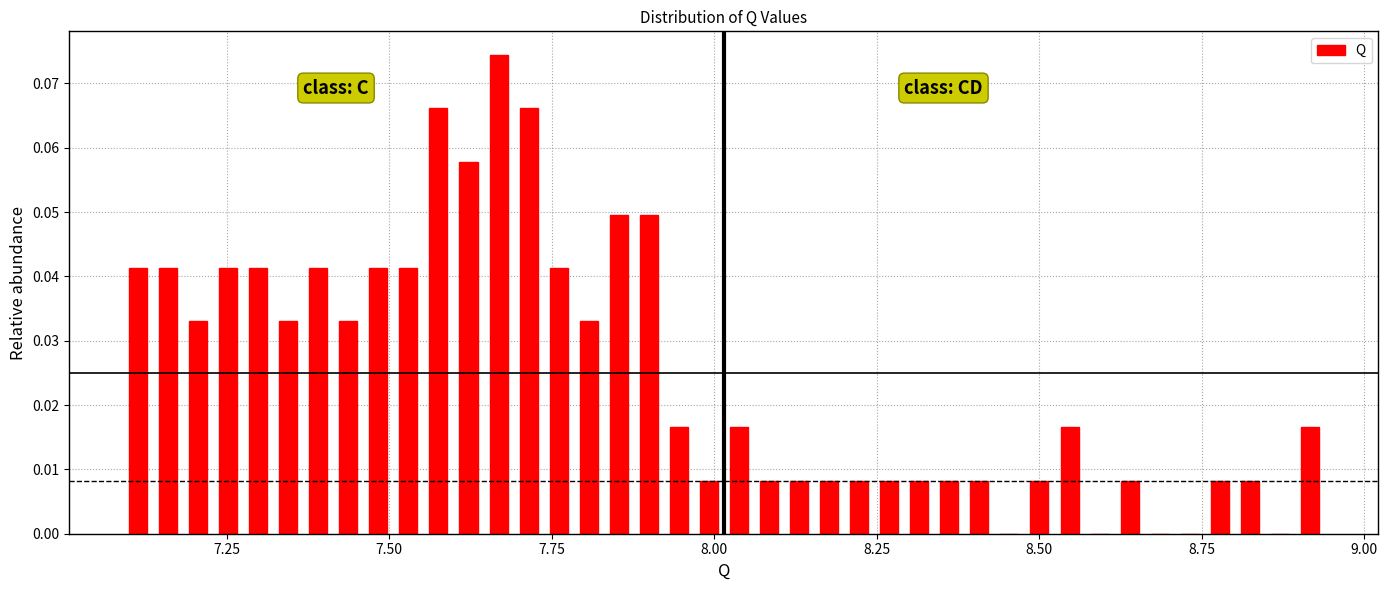

Read against the x-axis, roughly where is the centre of the tallest bar?

7.65